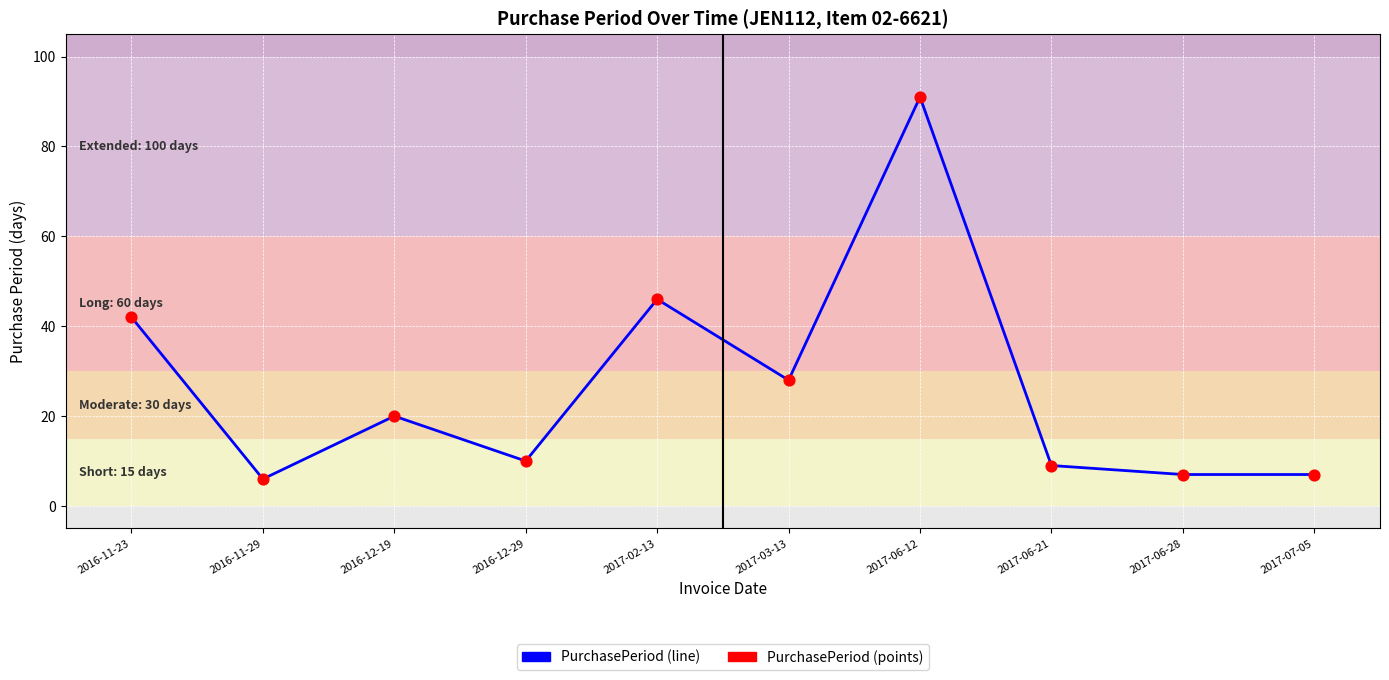

Between 2017-06-12 and 2016-12-29, which is larger?

2017-06-12